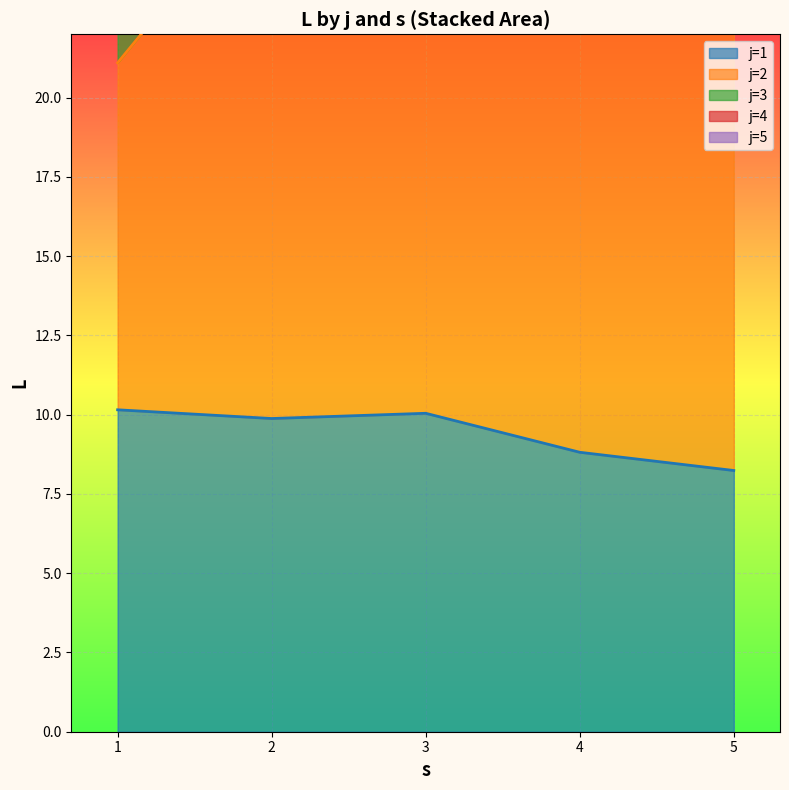

Does the chart display data point markers on the line(s)?

No